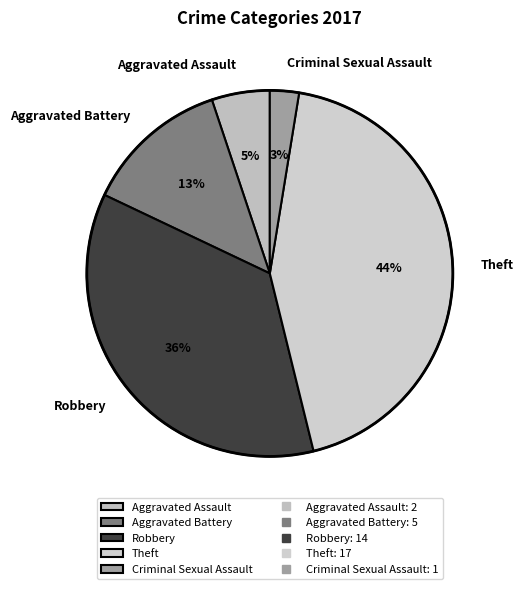

Is there a majority slice in this chart?

No